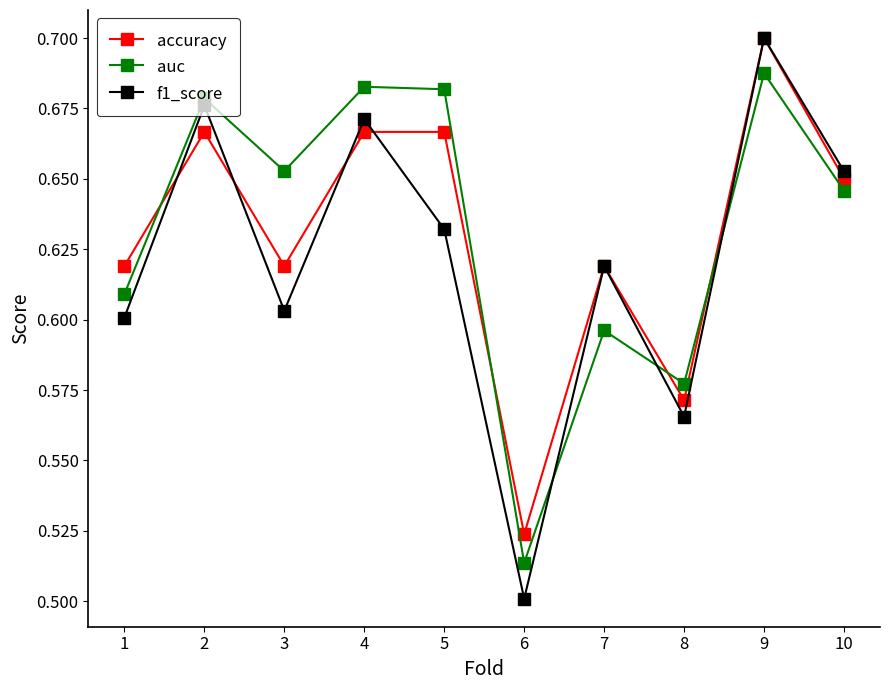

The value of auc at 7 is 0.6. True or false?

True